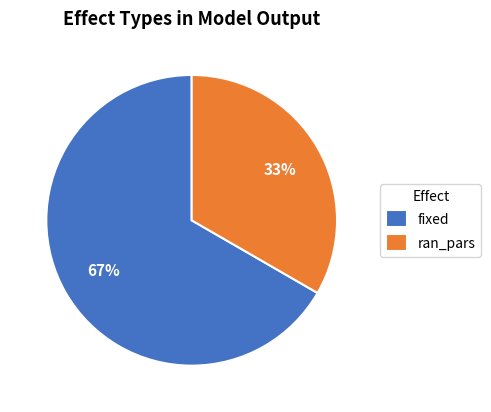

Between fixed and ran_pars, which is larger?

fixed